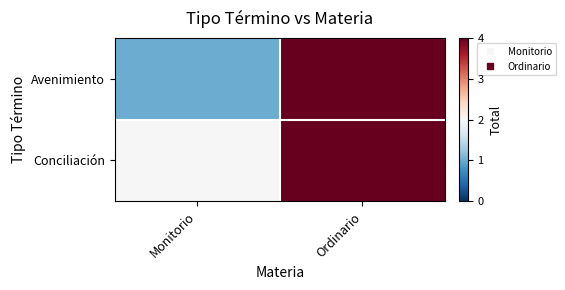

List the series in order of their overall mean, lowest first.

Avenimiento, Conciliación